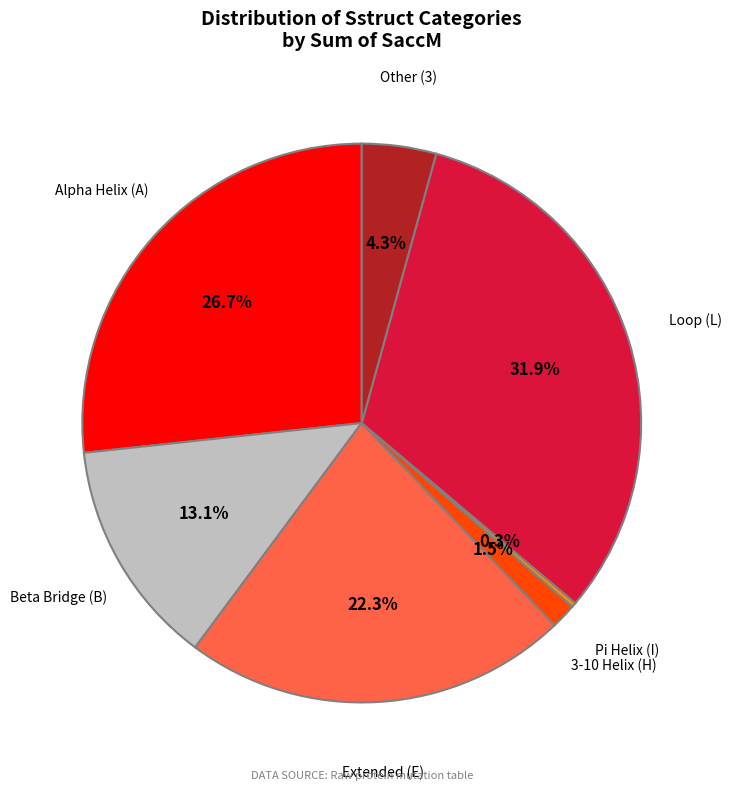

Is there a majority slice in this chart?

No